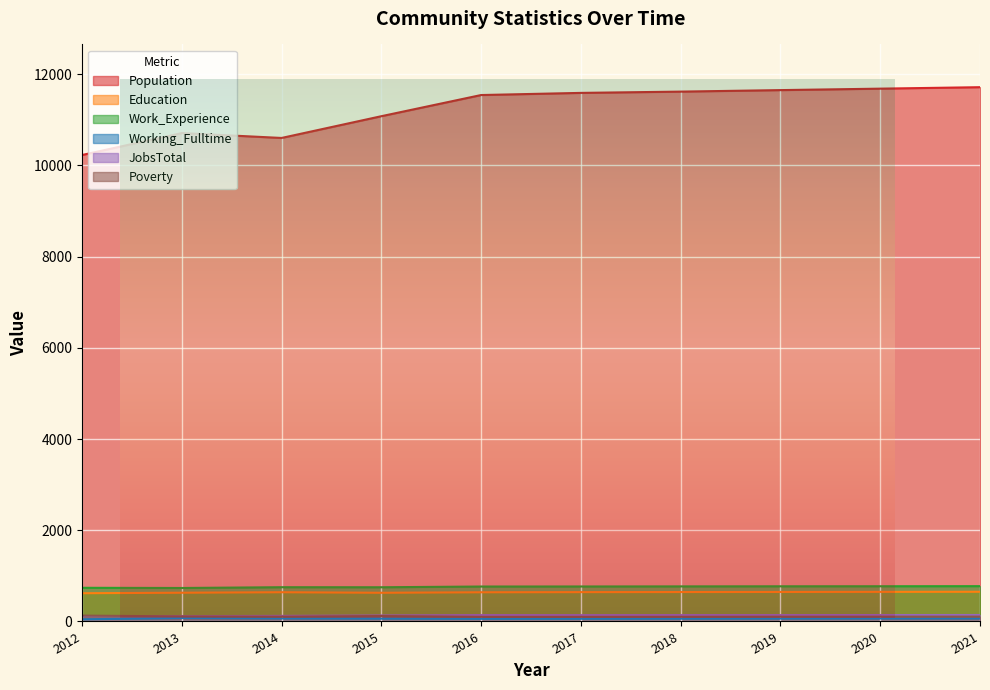

What is the approximate value of Poverty at 2012, to the nearest 10?

130